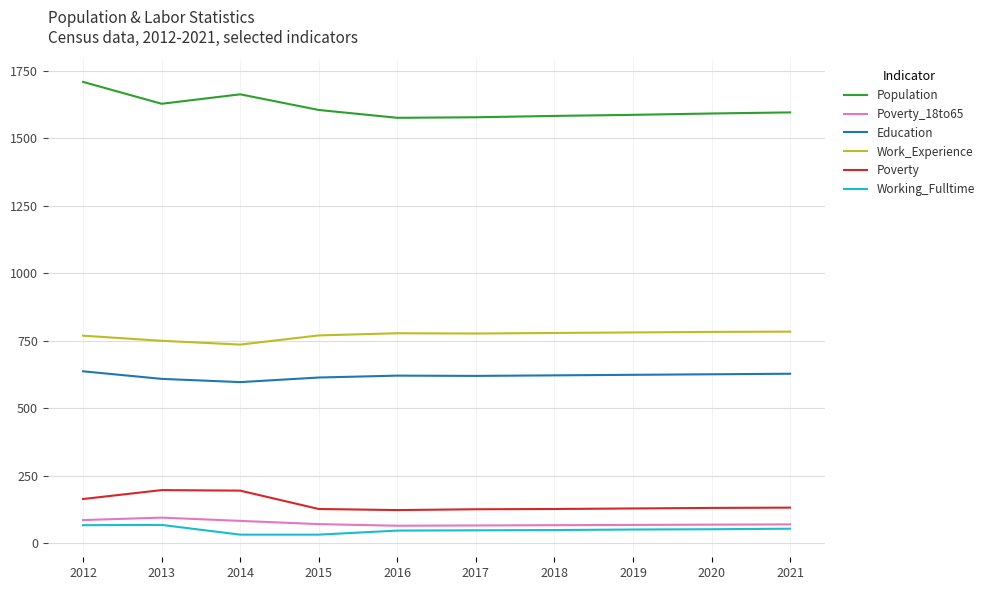

True or false: Population and Work_Experience intersect in this chart.

False